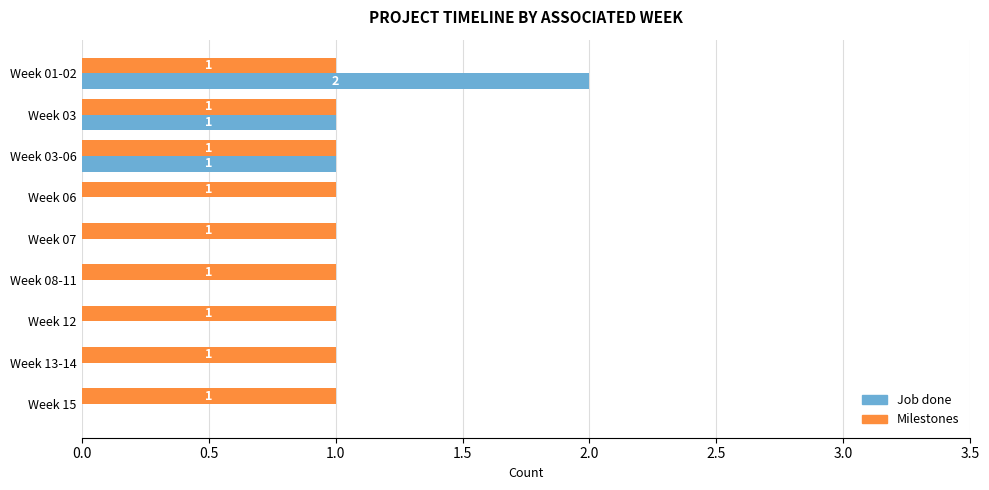

The Milestones series shows 1 at Week 13-14. True or false?

True